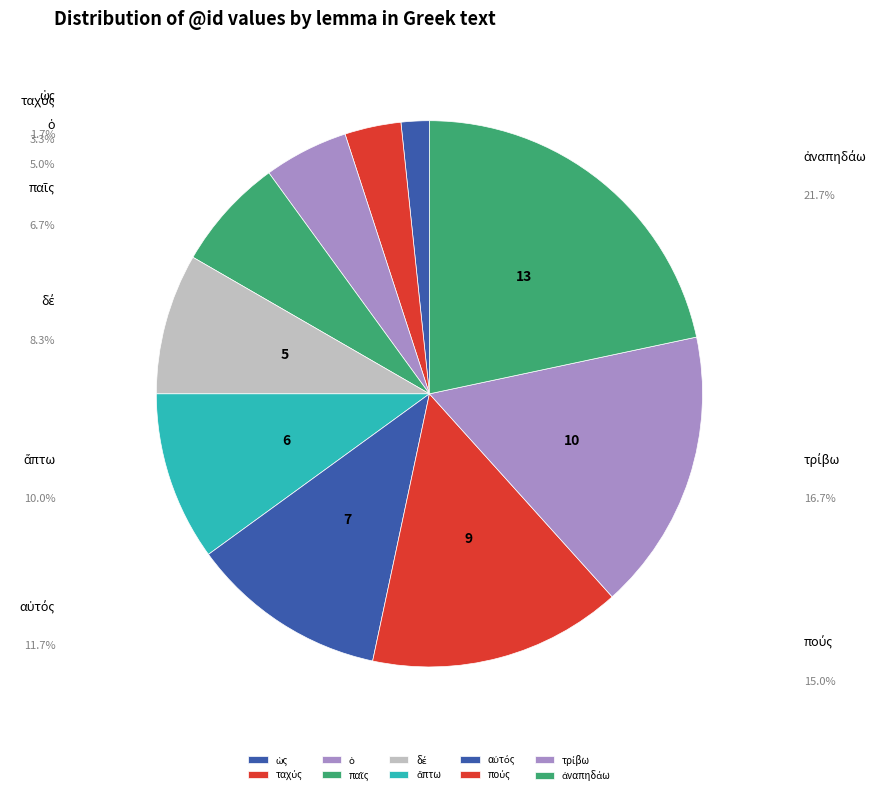

Is τρίβω the majority of the pie?

No